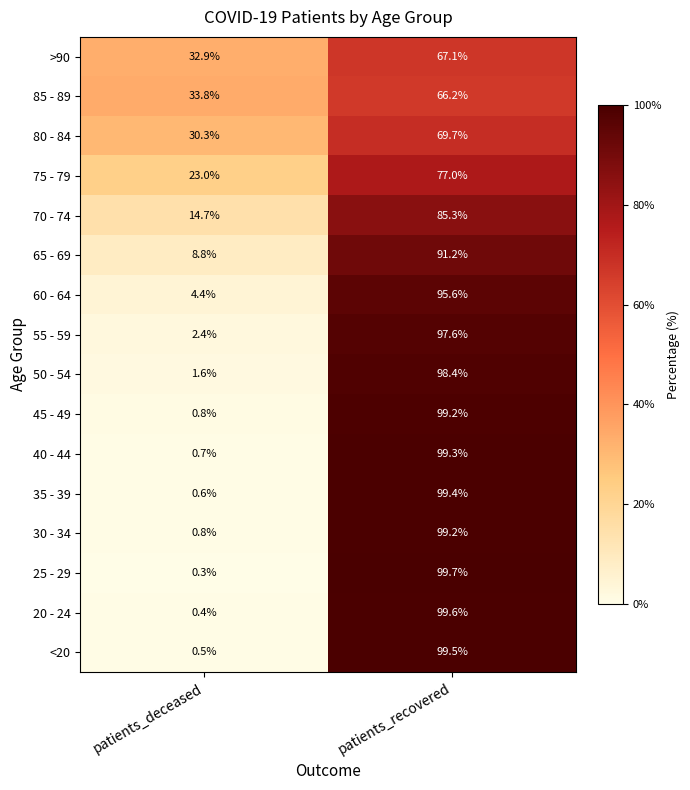

List the labels in order of 60 - 64 value, largest first.

patients_recovered, patients_deceased